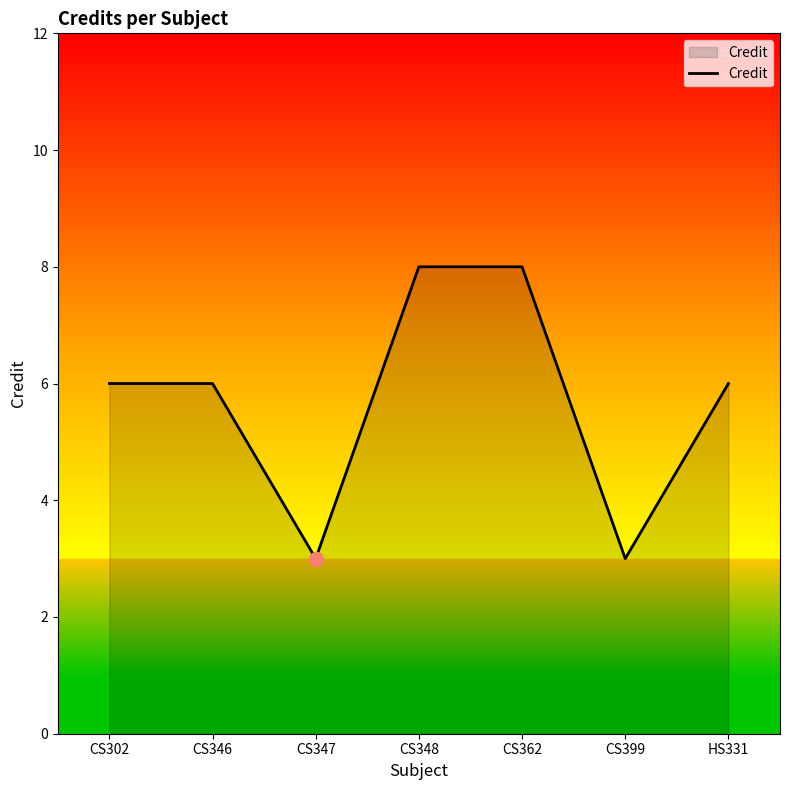

What is the maximum value shown in the chart?

8